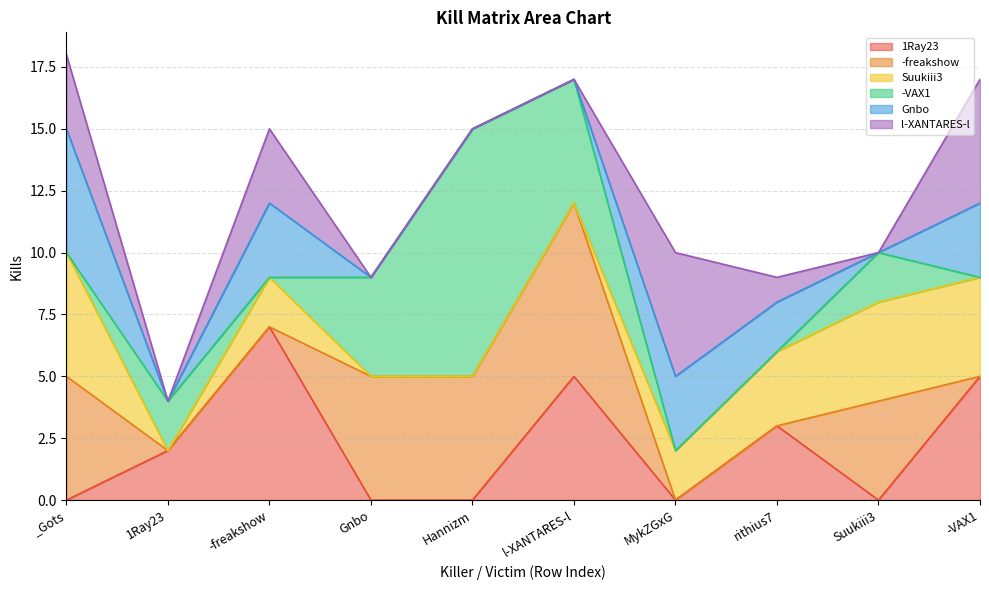

Does the chart display data point markers on the line(s)?

No